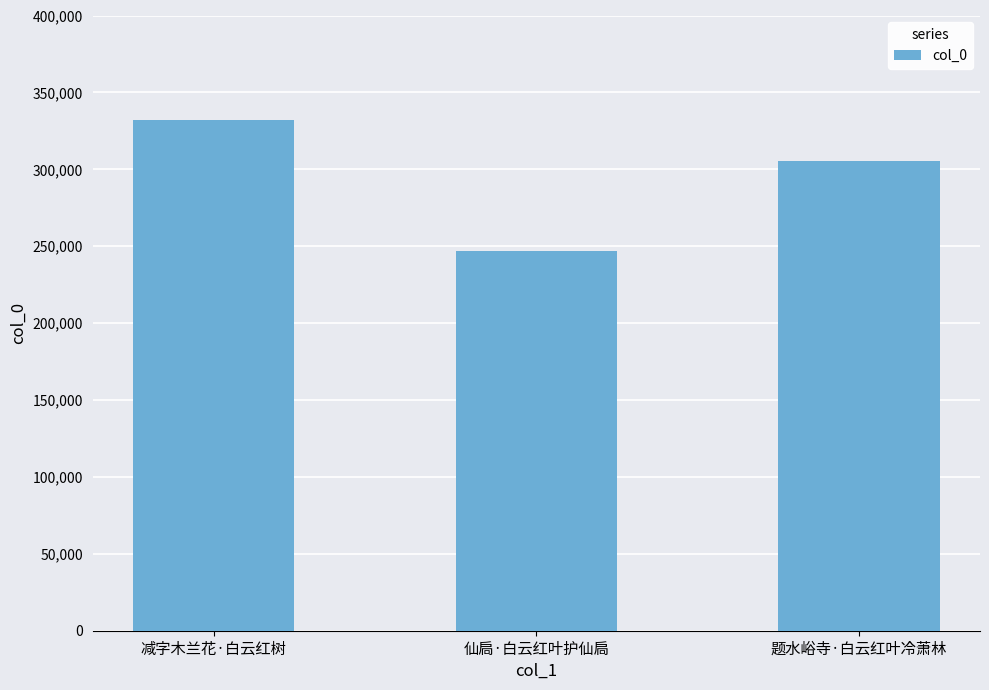

True or false: the data shows 246925 at 仙扃·白云红叶护仙扃.

True